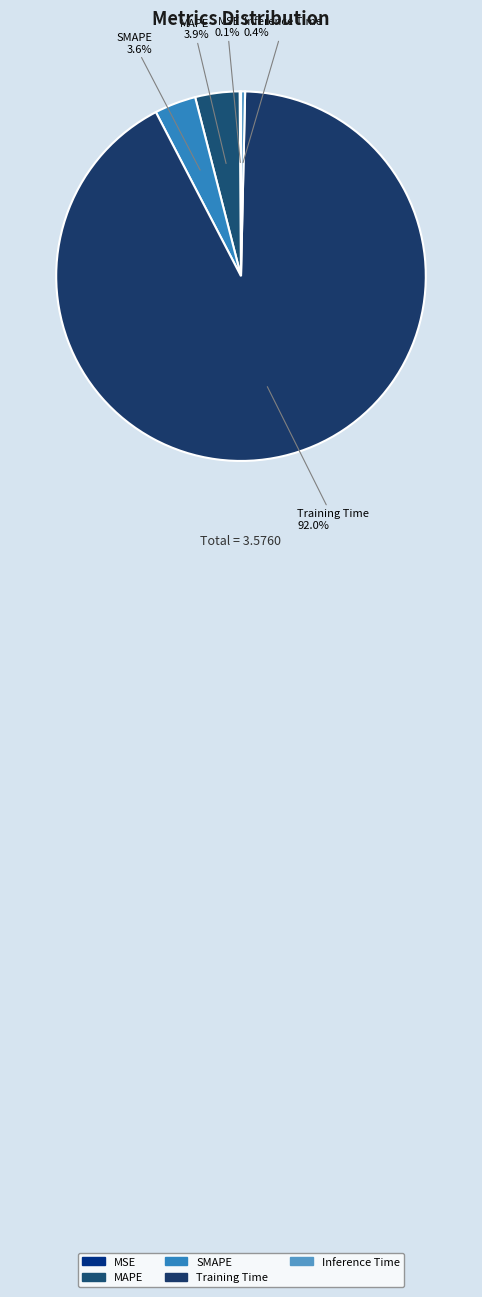

Which category accounts for the majority?

Training Time